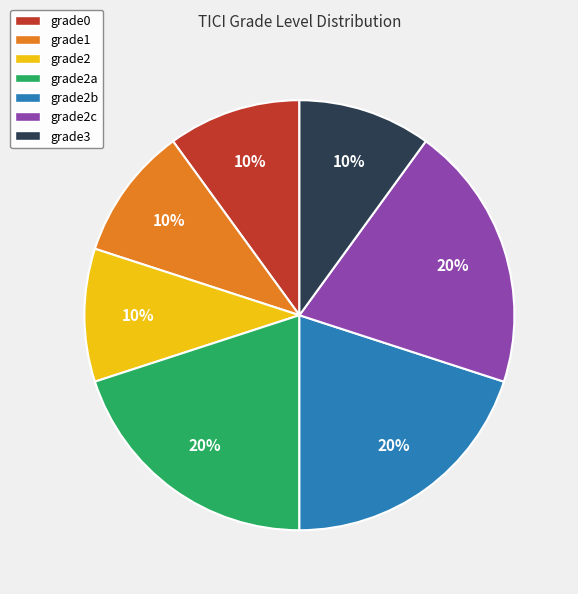

True or false: grade2a accounts for 20% of the total.

True